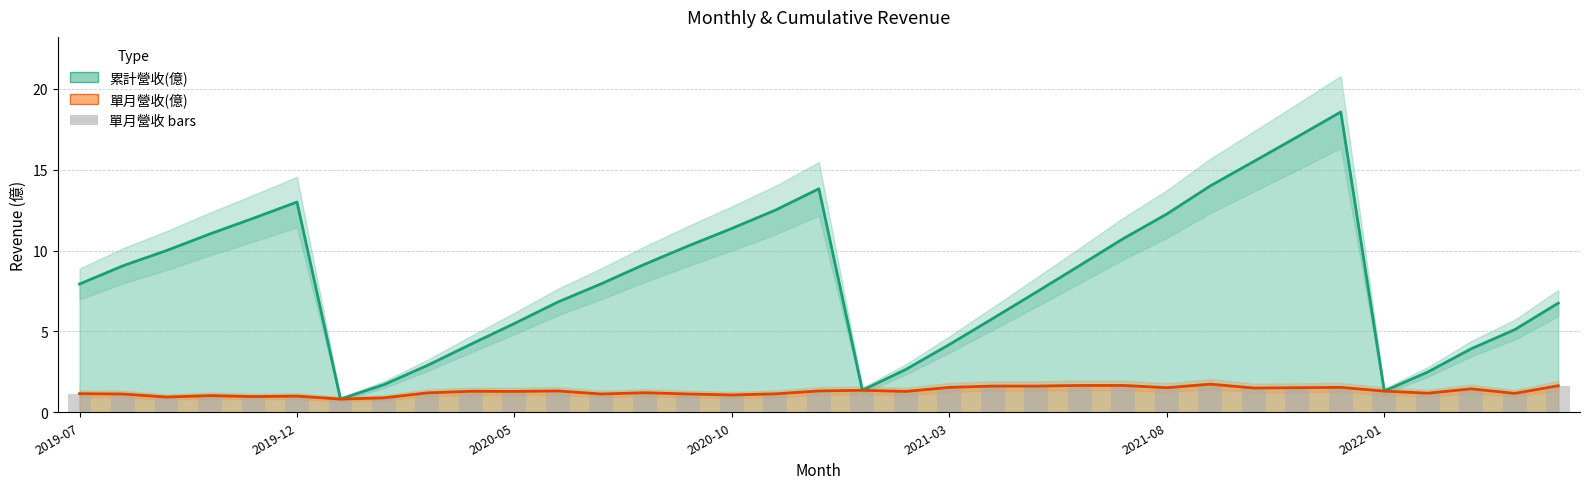

Which series has the widest spread of values?

累計營收(億)